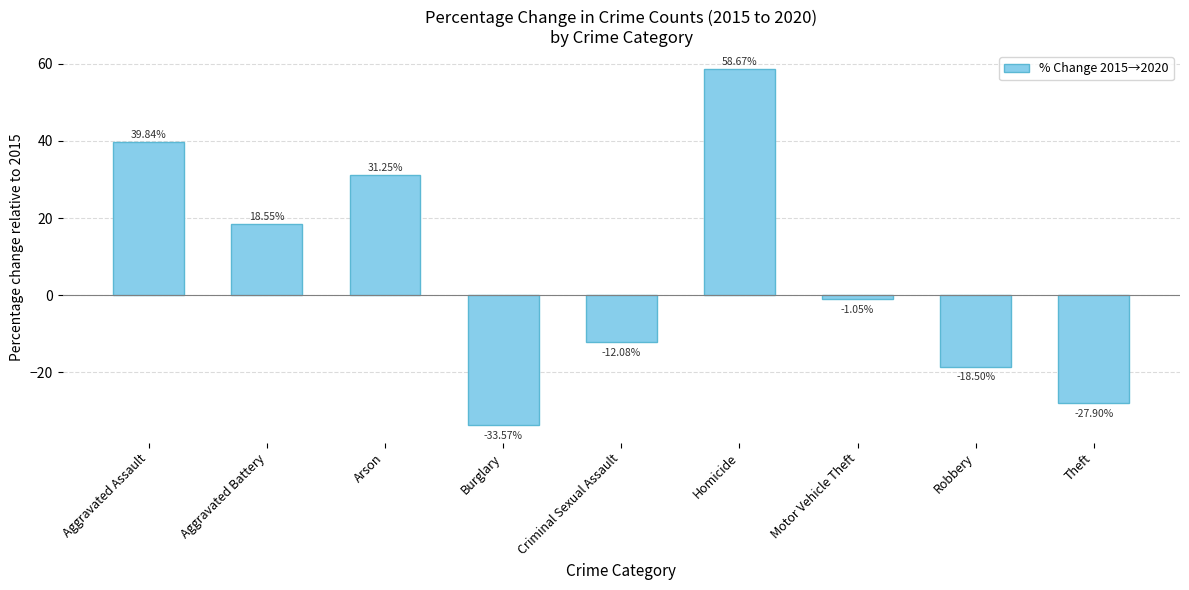

Rank the categories by value from highest to lowest.

Homicide, Aggravated Assault, Arson, Aggravated Battery, Motor Vehicle Theft, Criminal Sexual Assault, Robbery, Theft, Burglary